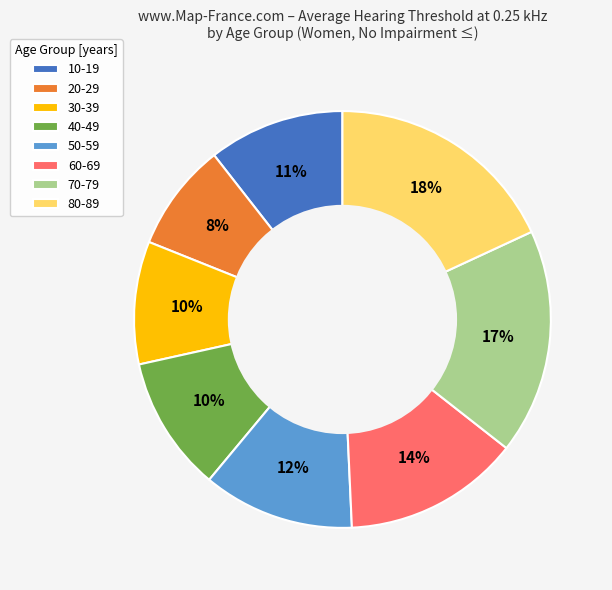

Is there any slice that represents more than half of the pie?

No